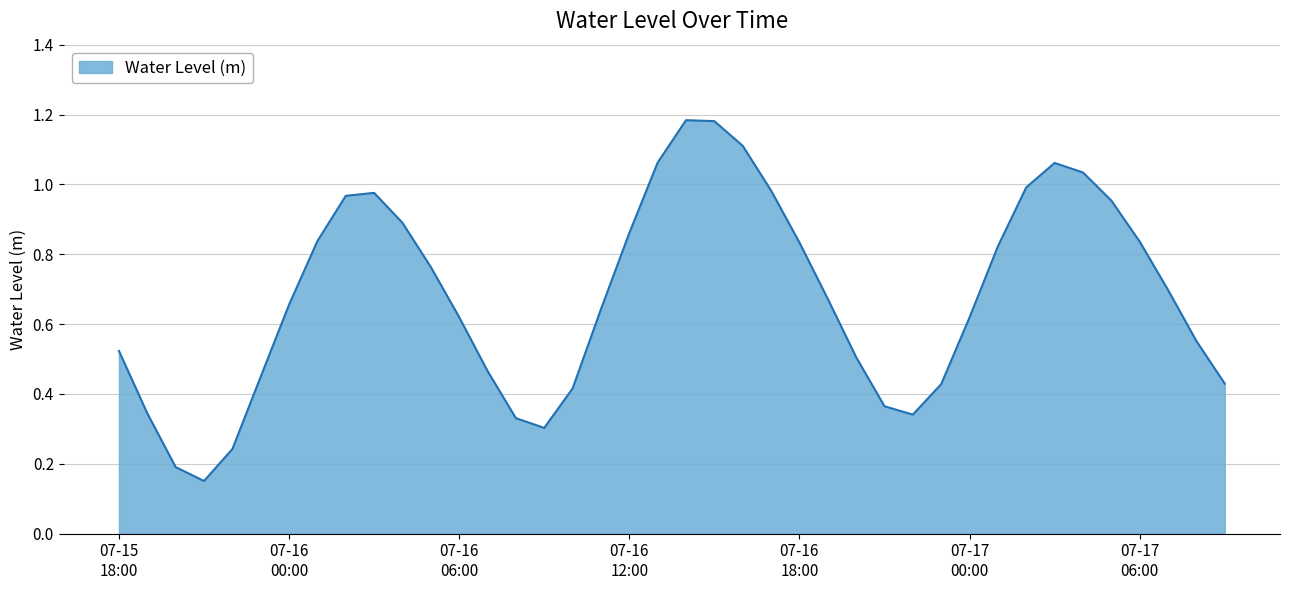

True or false: there are more than 0 points higher than both neighbors.

True